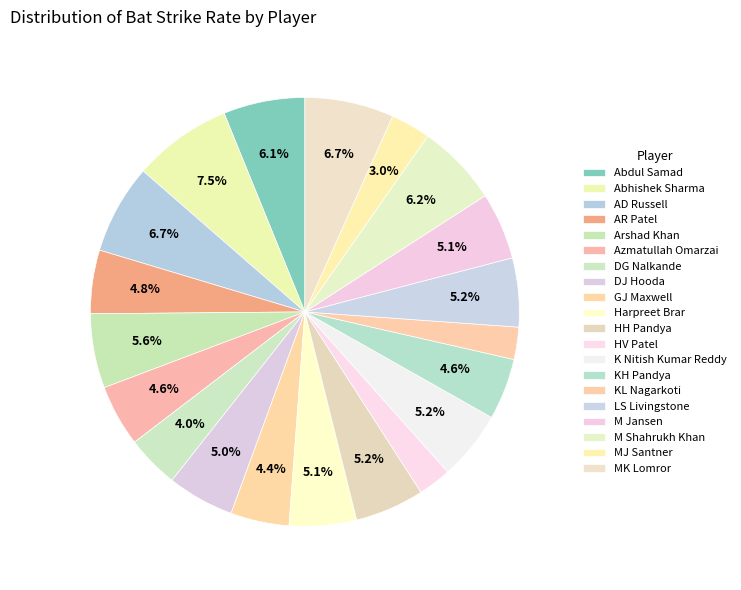

What is the smallest slice in the pie chart?

KL Nagarkoti